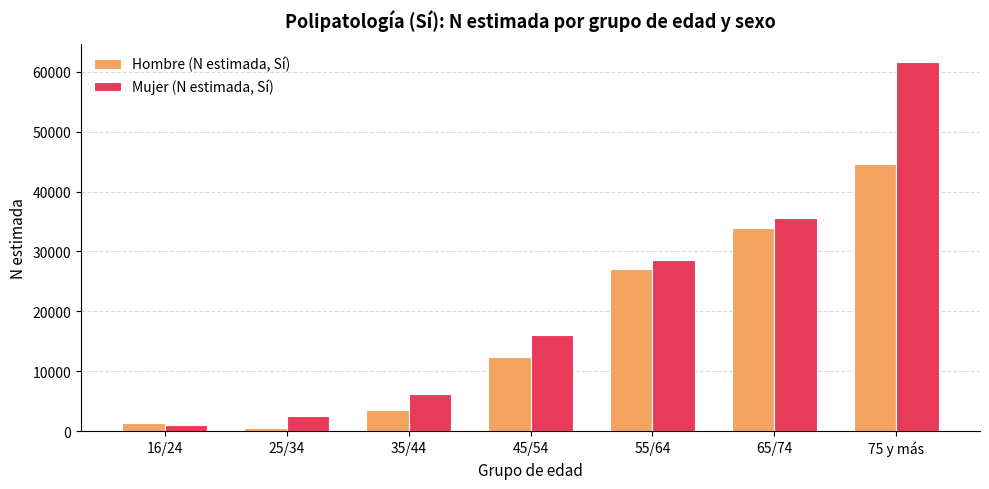

The value of Hombre (N estimada, Sí) at 65/74 is 50686. True or false?

False